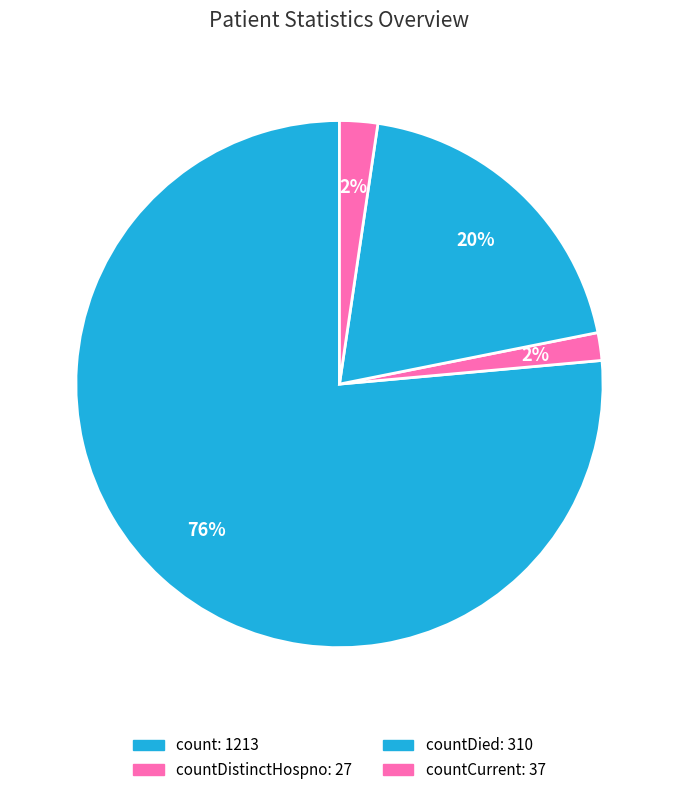

Count the number of slices in the pie.

4